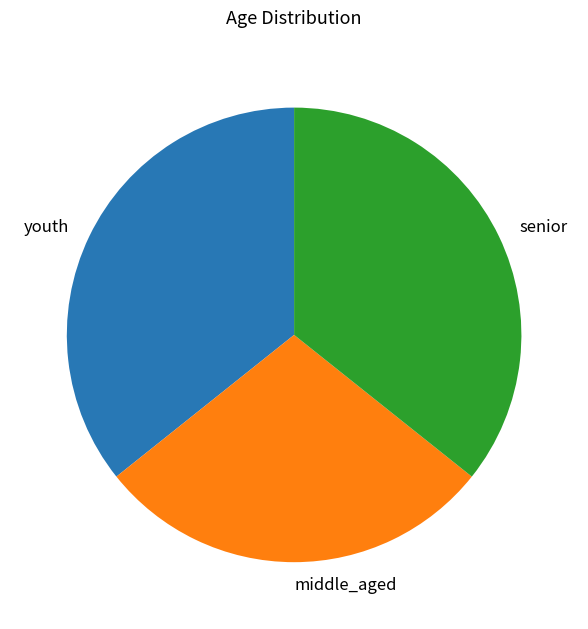

The youth slice represents 21% of the pie. True or false?

False